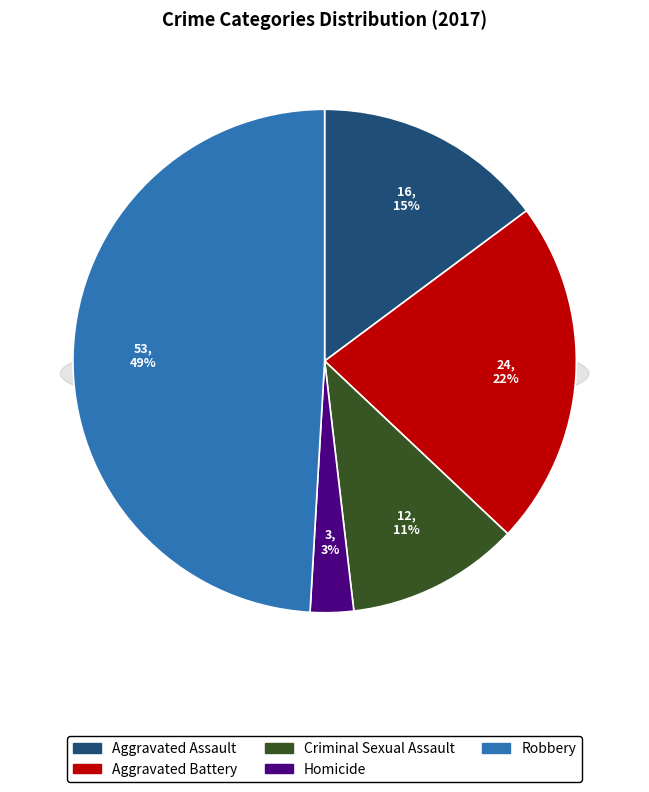

To the nearest percent, what is the difference between the Aggravated Battery and Robbery slice percentages?

27%